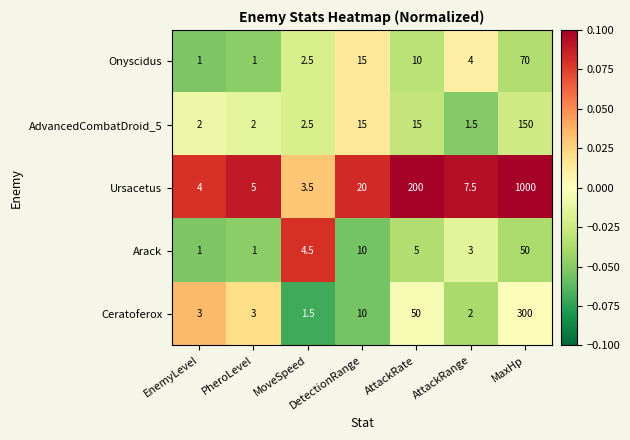

Between EnemyLevel and DetectionRange, which series saw the biggest shift?

Ursacetus